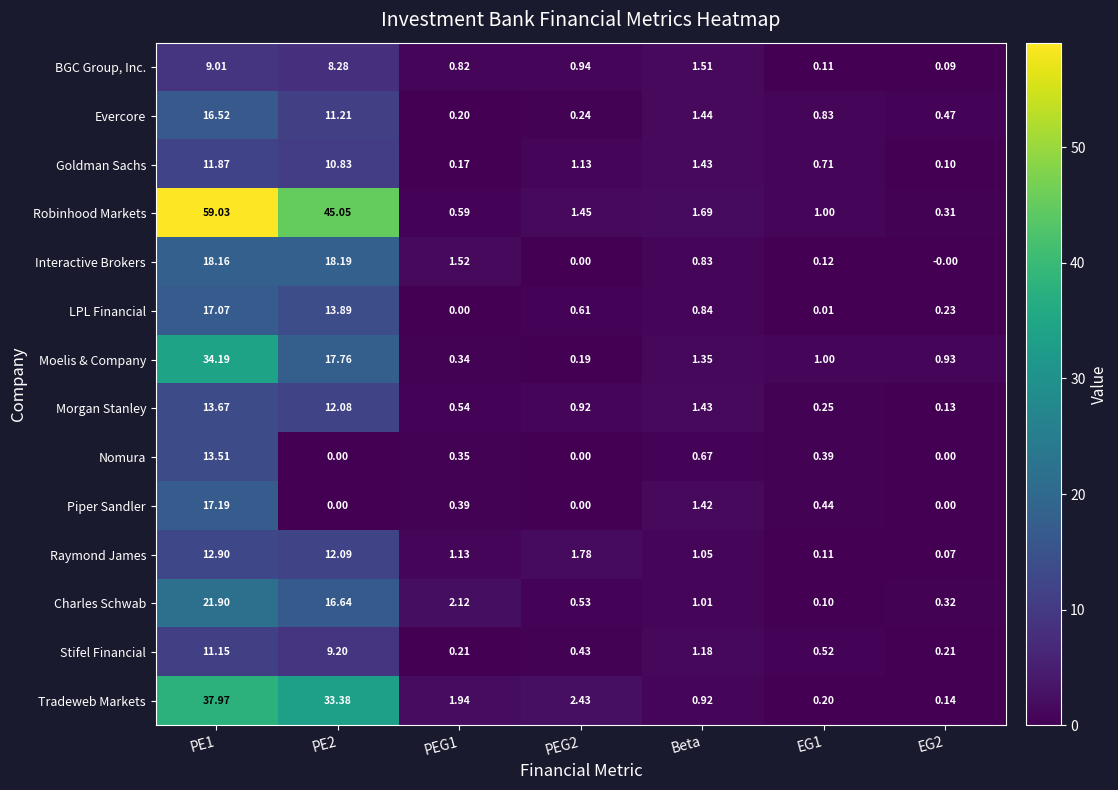

List the series in order of their peak value, highest first.

Robinhood Markets, Tradeweb Markets, Moelis & Company, Charles Schwab, Interactive Brokers, Piper Sandler, LPL Financial, Evercore, Morgan Stanley, Nomura, Raymond James, Goldman Sachs, Stifel Financial, BGC Group, Inc.